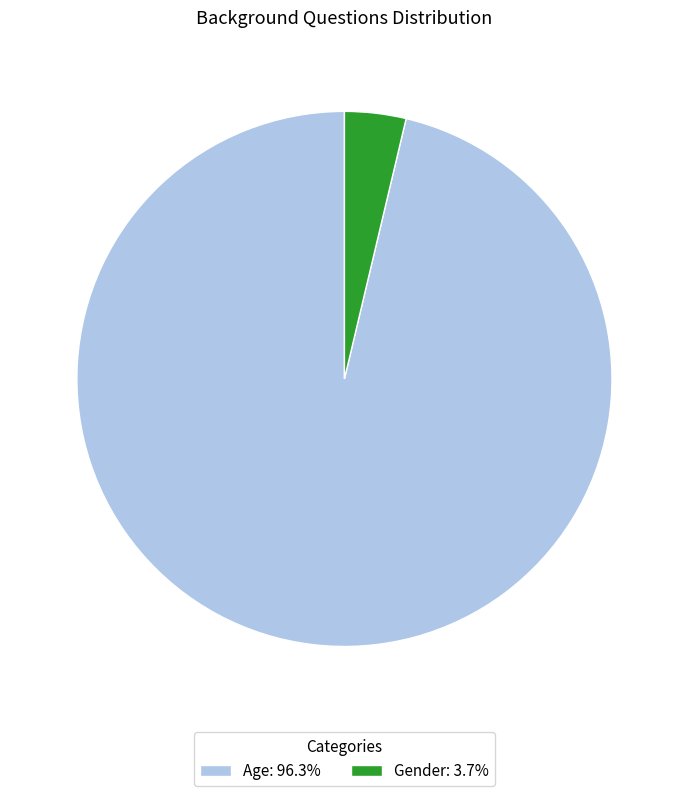

What is the ratio of the value at Age: 96.3% to the value at Gender: 3.7%?

26.0